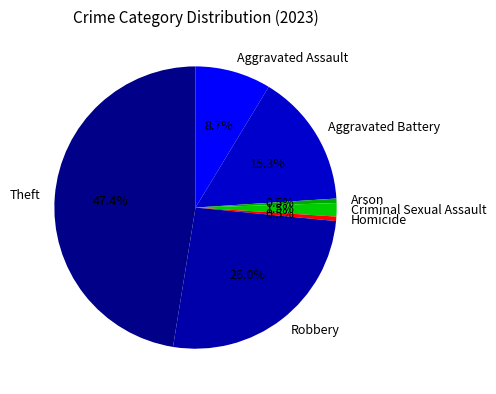

Which category has the biggest portion of the pie?

Theft